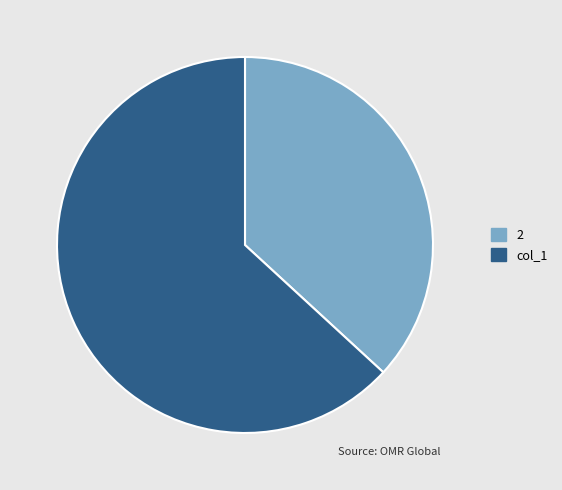

What is the largest slice in the pie chart?

col_1